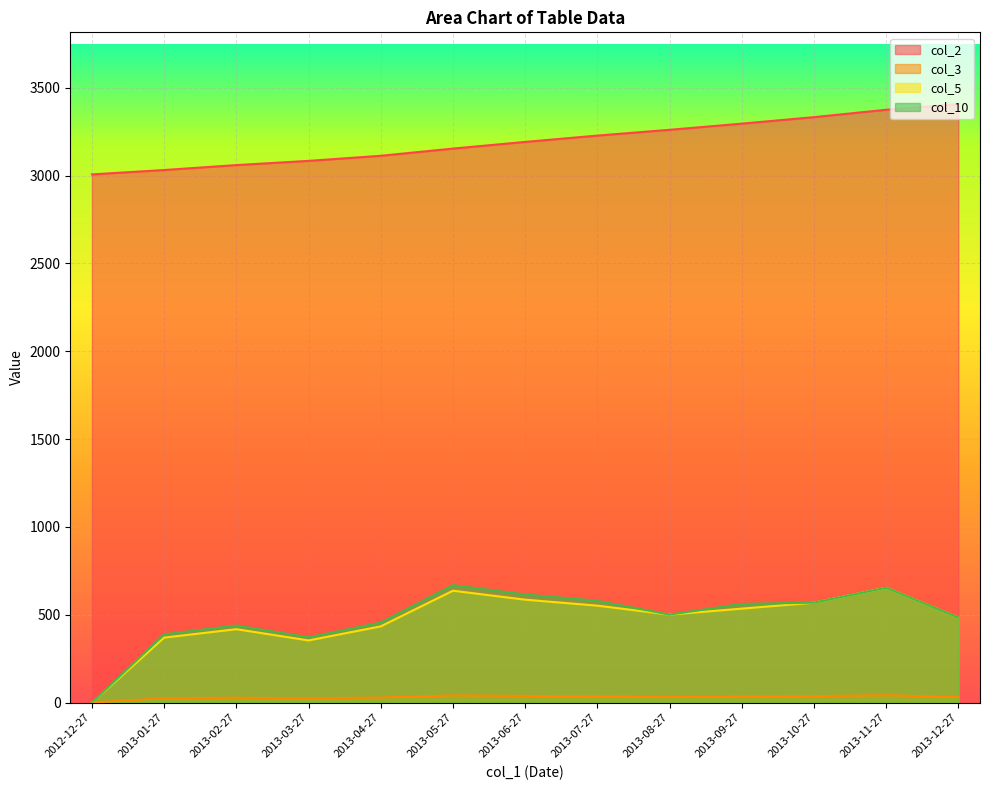

What is the label of the 2nd point from the right?

2013-11-27